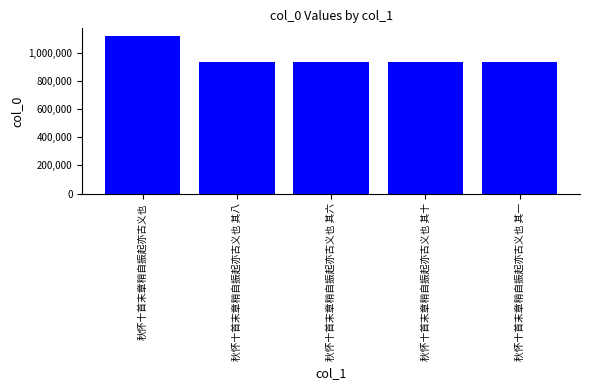

Approximately how many times larger is the value at 秋怀十首末章稍自振起亦古义也 compared to 秋怀十首末章稍自振起亦古义也 其八?

1.2